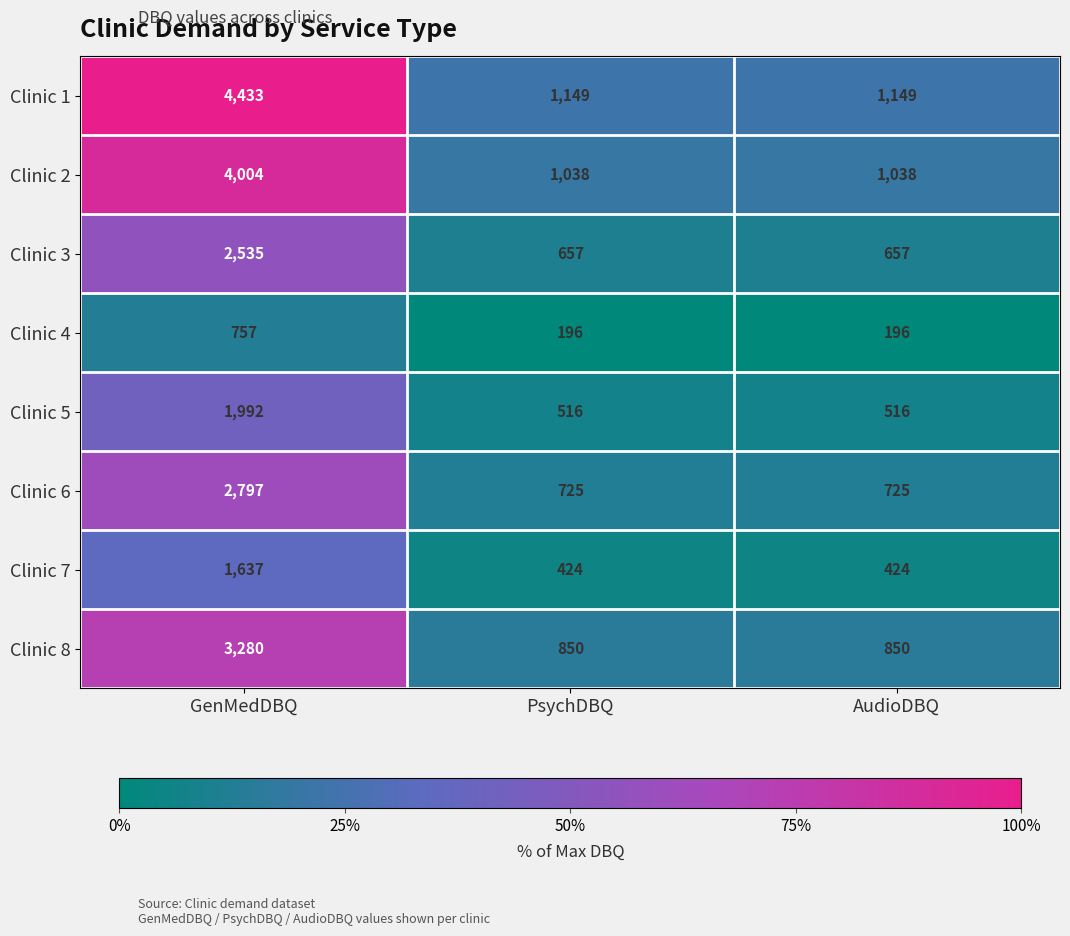

Which label corresponds to the largest value in the chart?

GenMedDBQ